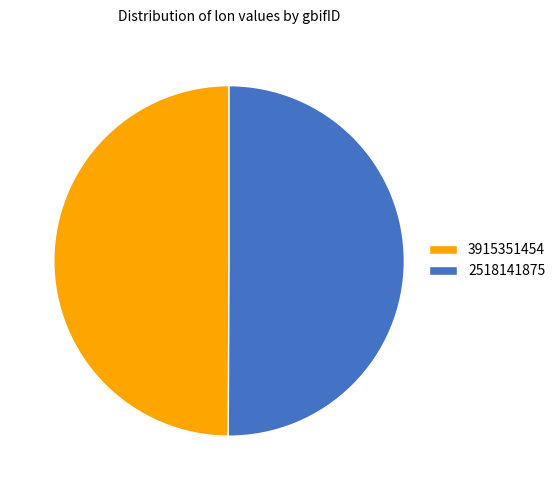

What is the ratio of the value at 2518141875 to the value at 3915351454?

1.0